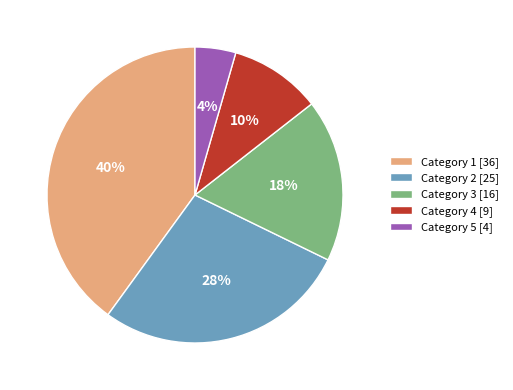

The Category 1 [36] slice represents 31% of the pie. True or false?

False